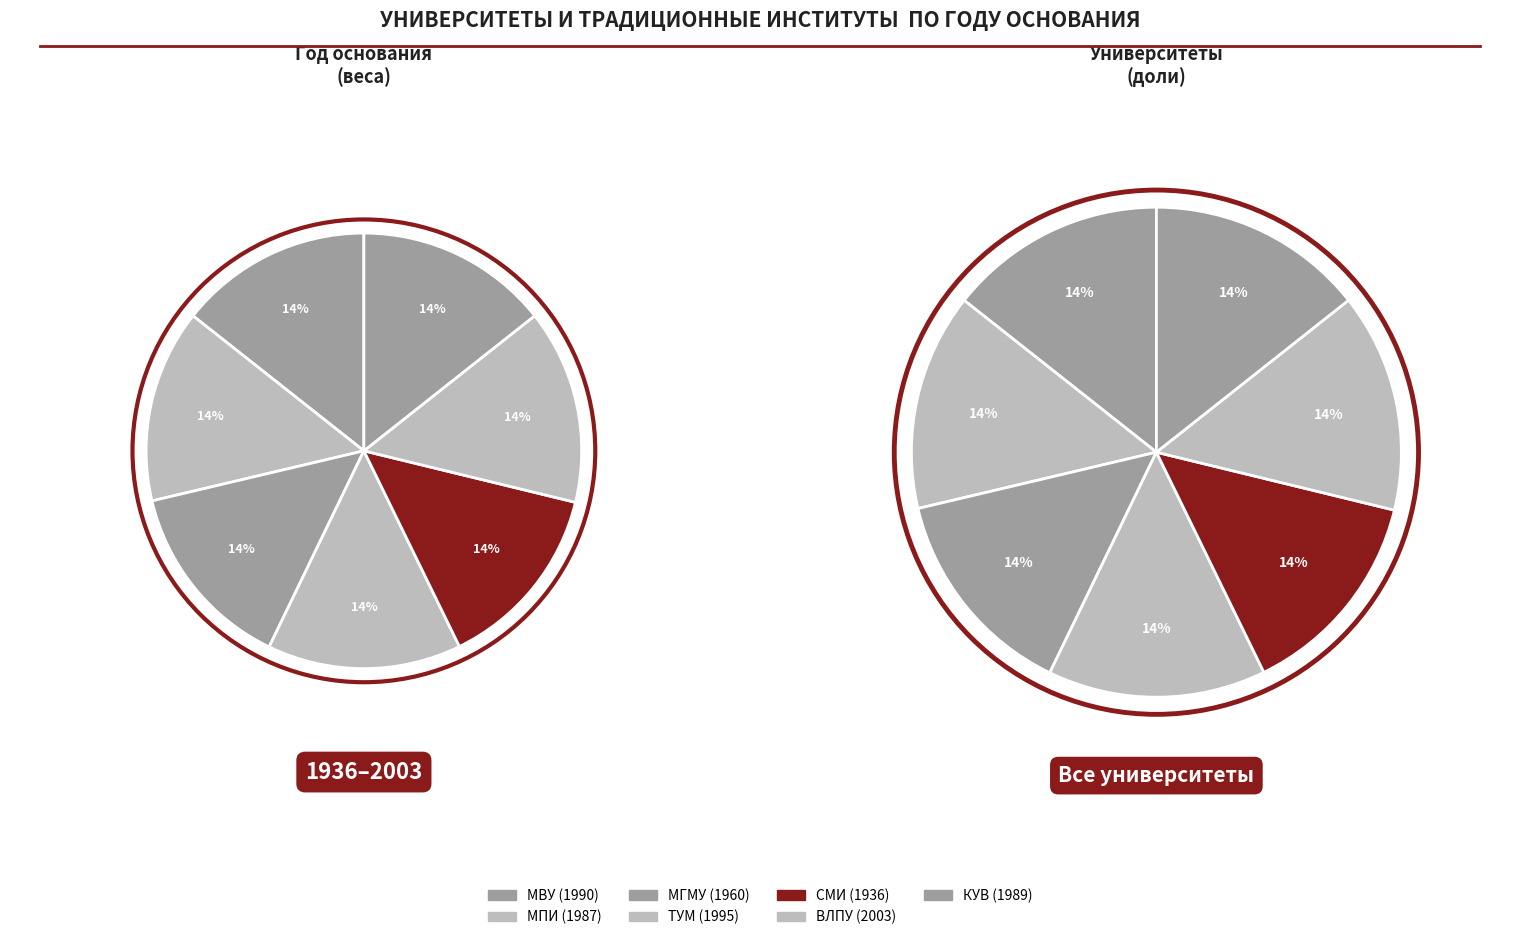

True or false: МВУ (1990) accounts for 5% of the total.

False